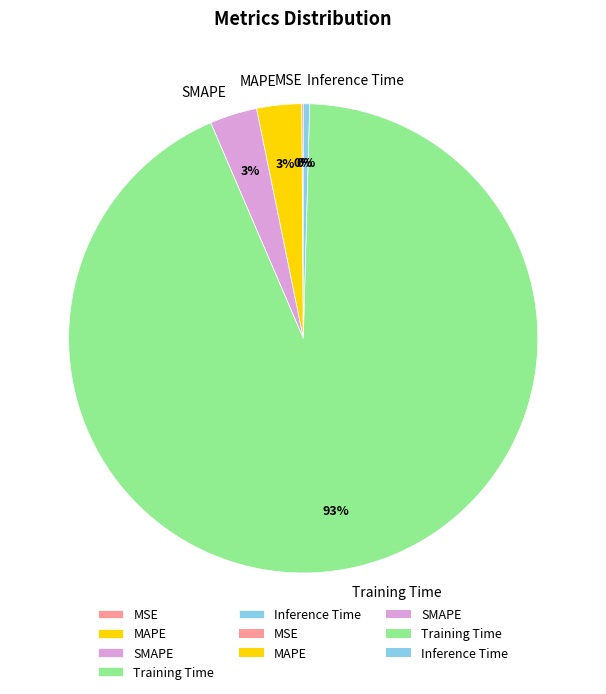

To the nearest percent, what is the average slice percentage?

20%